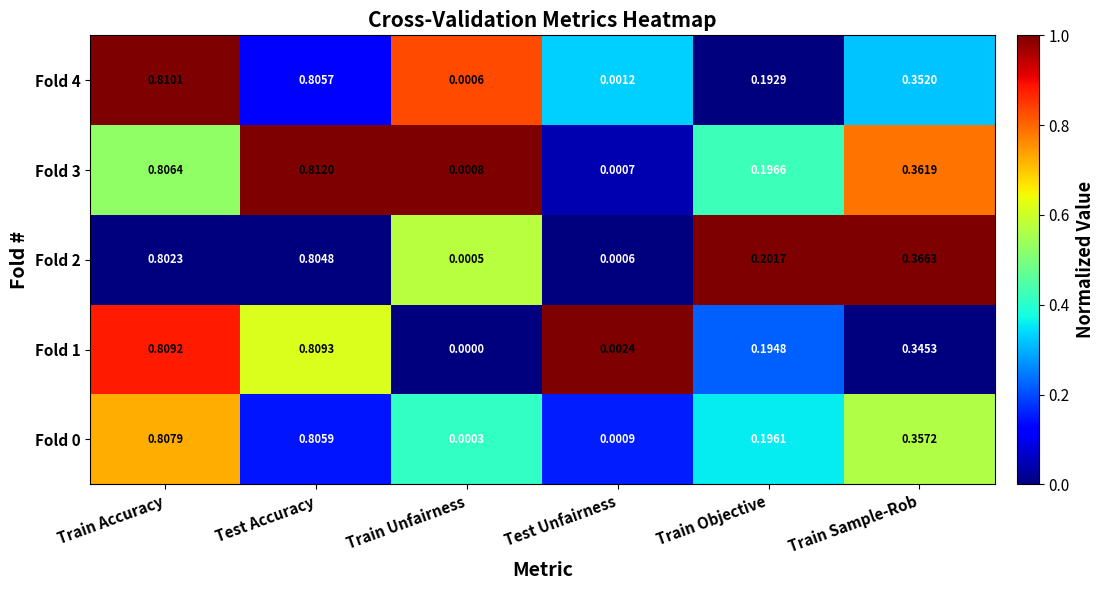

At which category is the sum across all series the highest?

Test Accuracy